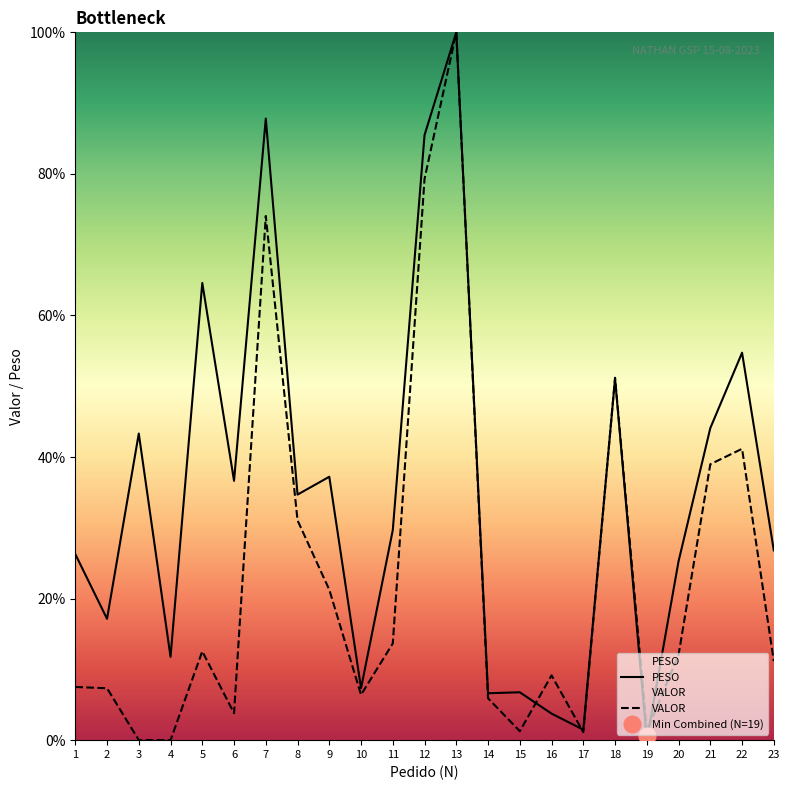

At which label does PESO first exceed 29?

3